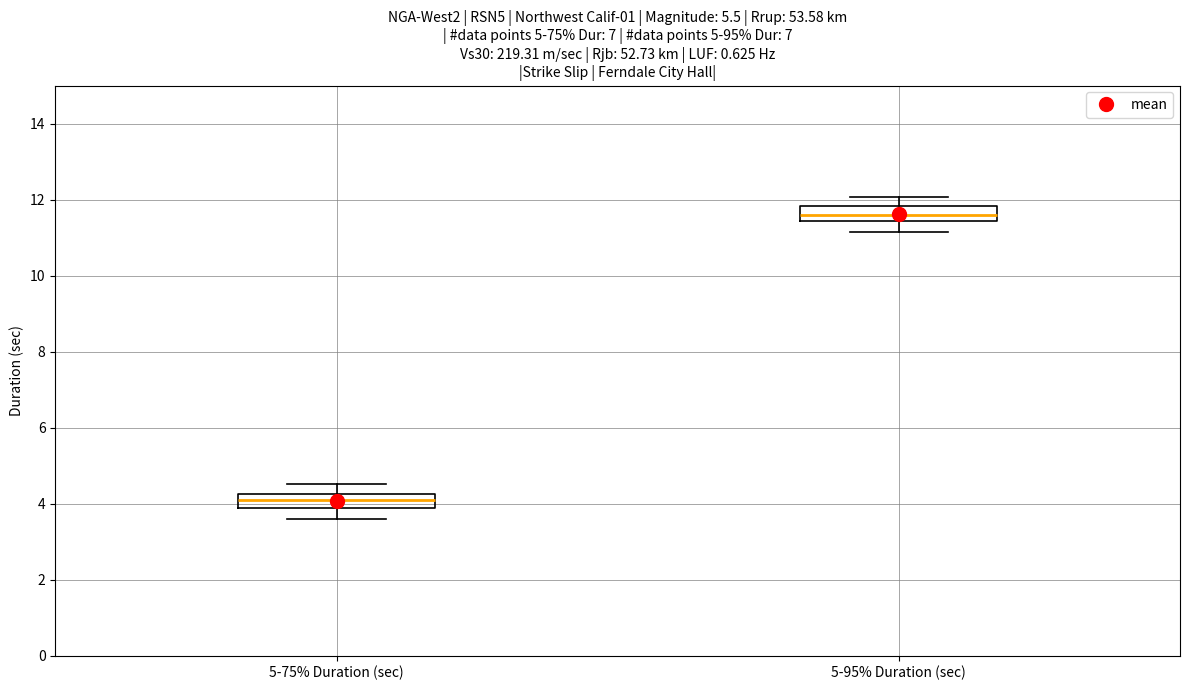

Reading left to right, transcribe this box plot: for each box, give where its median line is, the range the box spans, and where its two whiskers end, as read against the y-axis. The values are not printed on the chart, so give them approximately, as read against the axis.

5-75% Duration (sec): median 4.2 (inside the box), box 3.8 to 4.2, whiskers 3.6 to 4.6
5-95% Duration (sec): median 11.6, box 11.4 to 11.8, whiskers 11.2 to 12.0